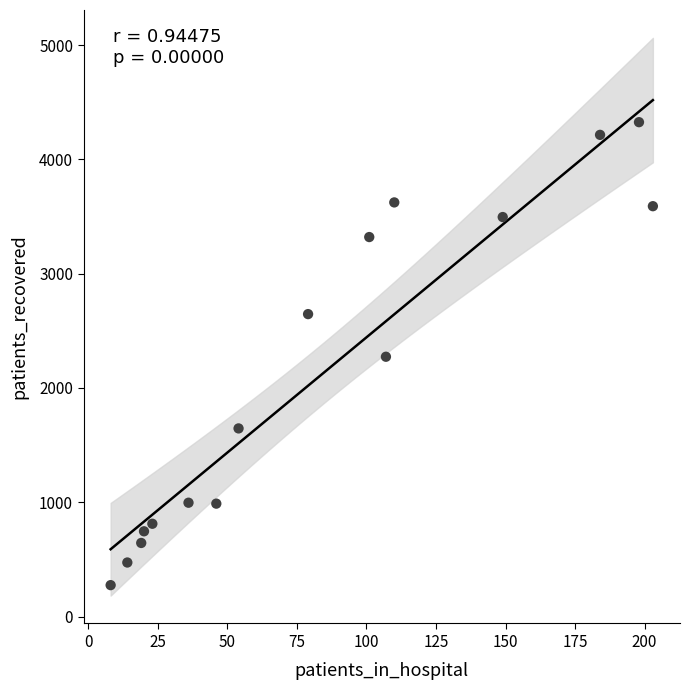

What is the range of Y values (max minus min)?

4050